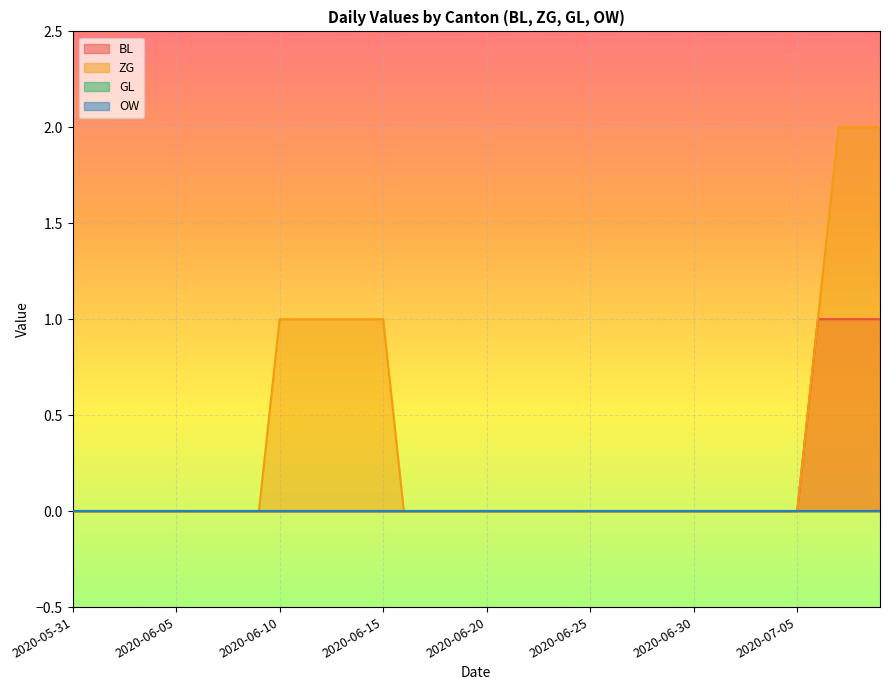

Which has a higher value, 2020-07-08 or 2020-06-10?

2020-07-08